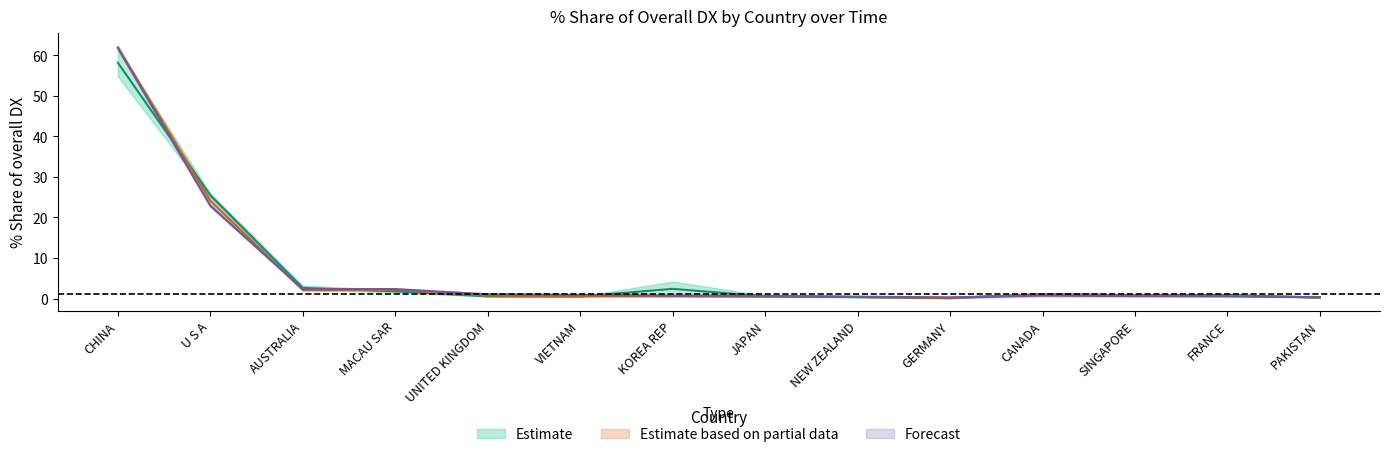

How many lines are shown in the chart?

3